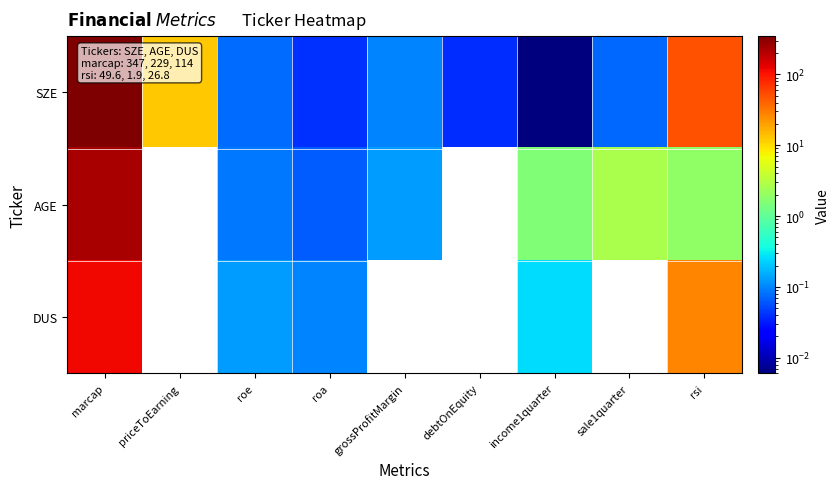

At which label does DUS reach its peak?

marcap